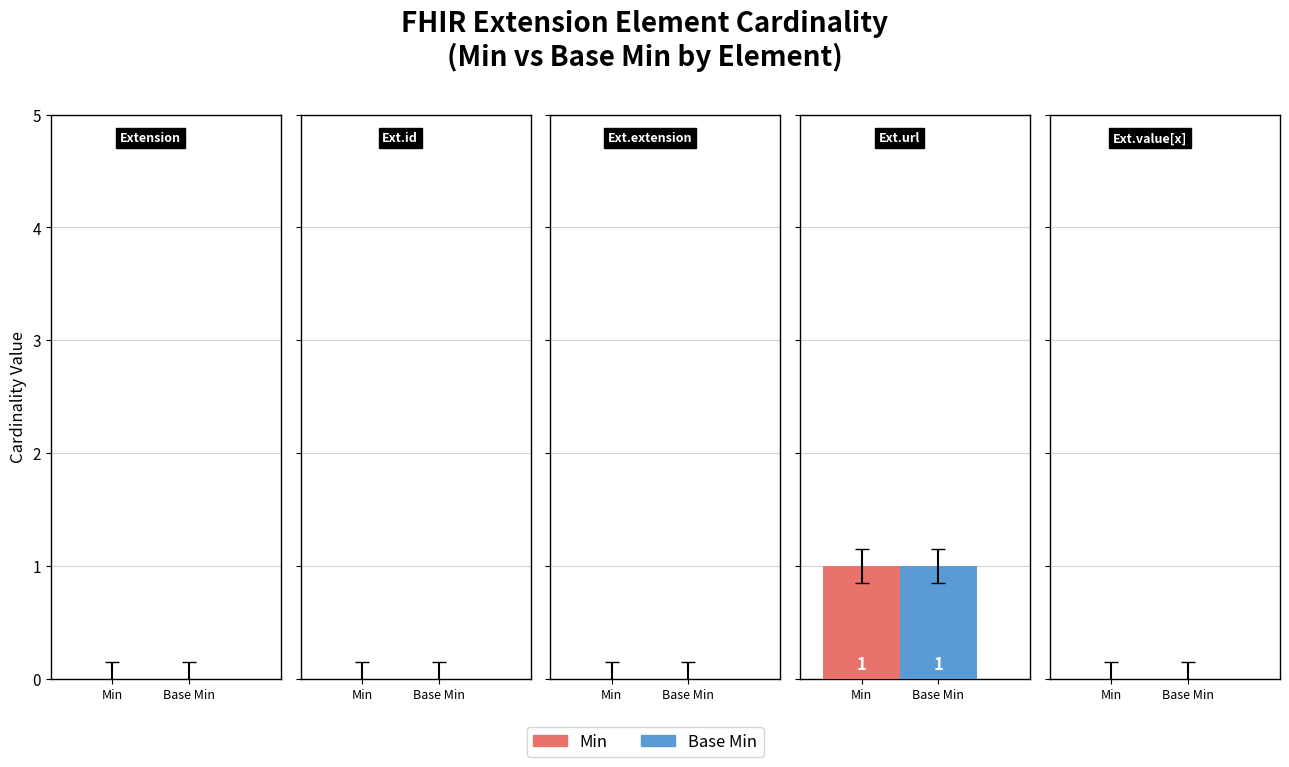

Count the Min values in the range 0 to 1.

5